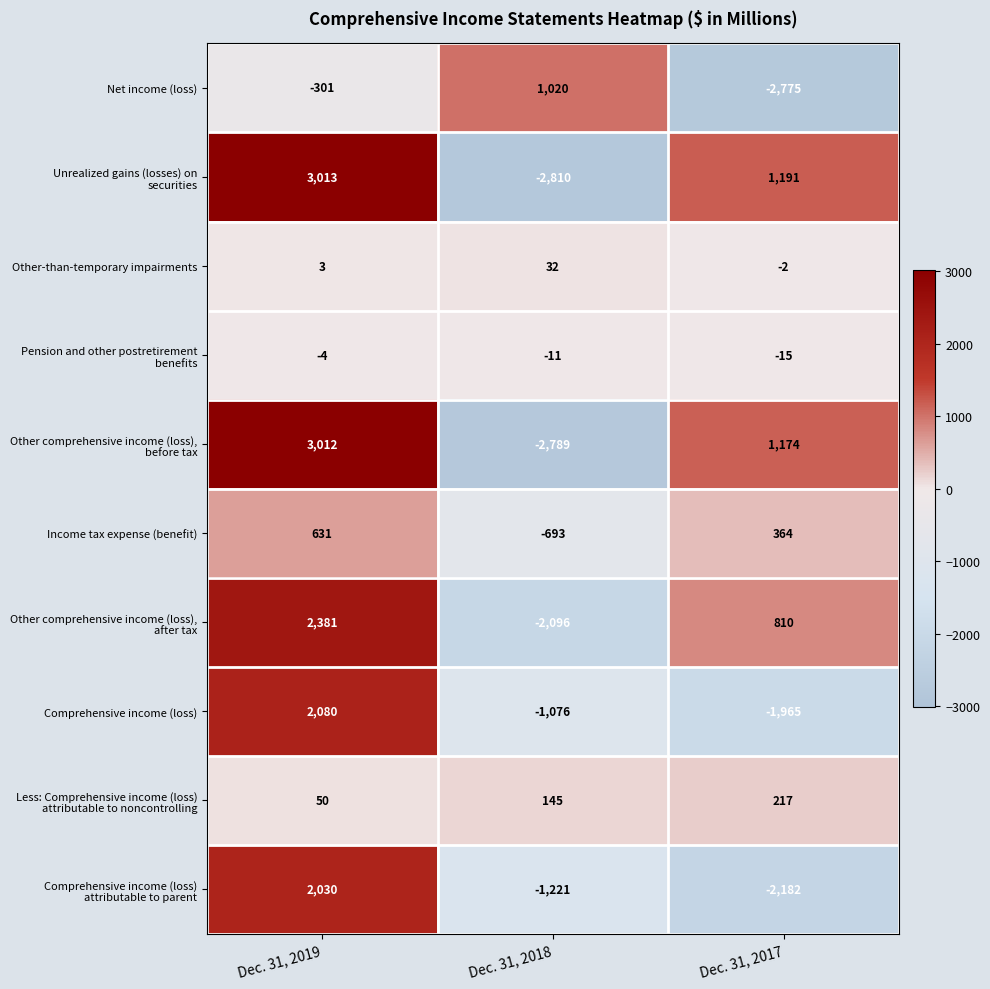

How many Comprehensive income (loss) values are between -1965 and 2080?

3